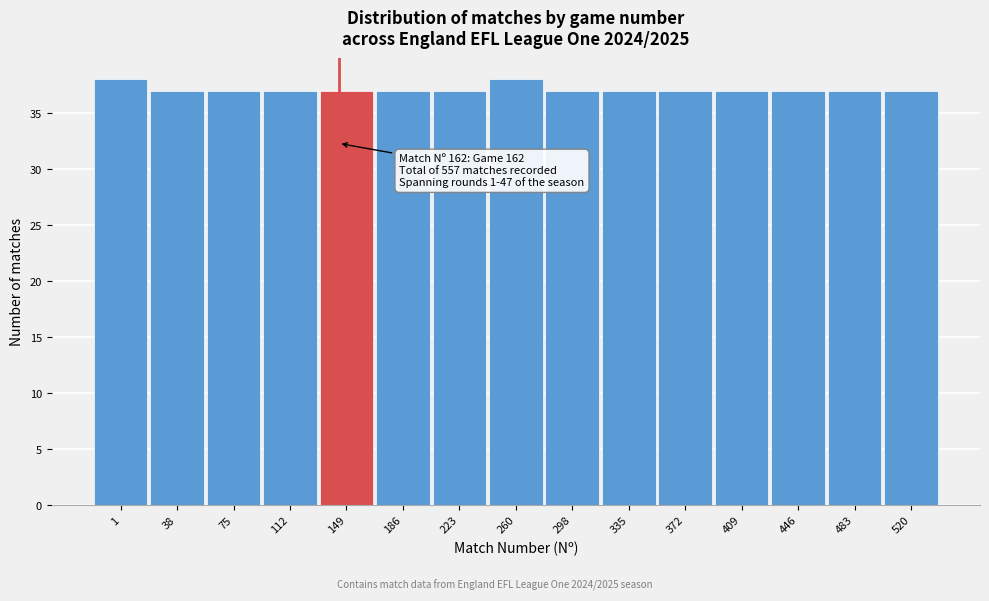

Reading left to right, what are all the values shown in this chart?

38	37	37	37	37	37	37	38	37	37	37	37	37	37	37